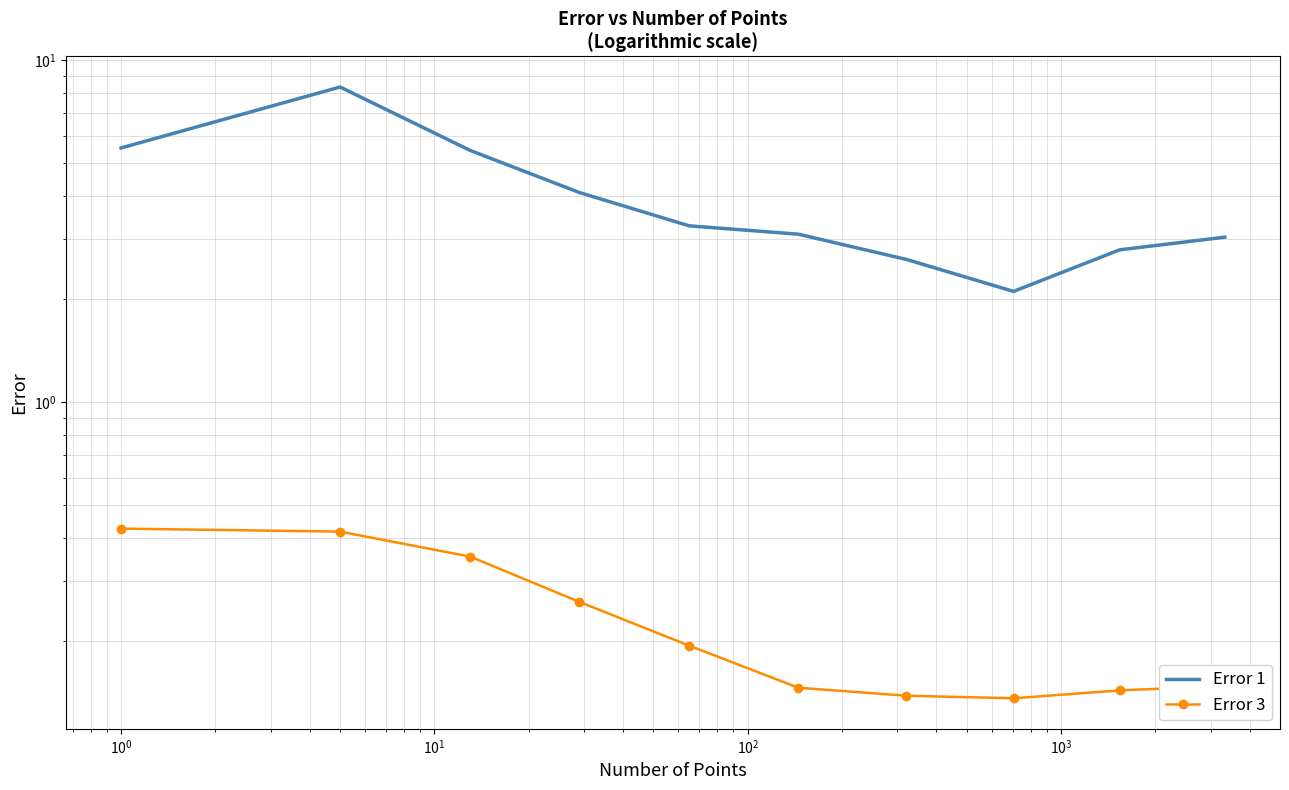

True or false: Error 1 has a value of 0.5 at $\mathdefault{10^{5}}$.

False